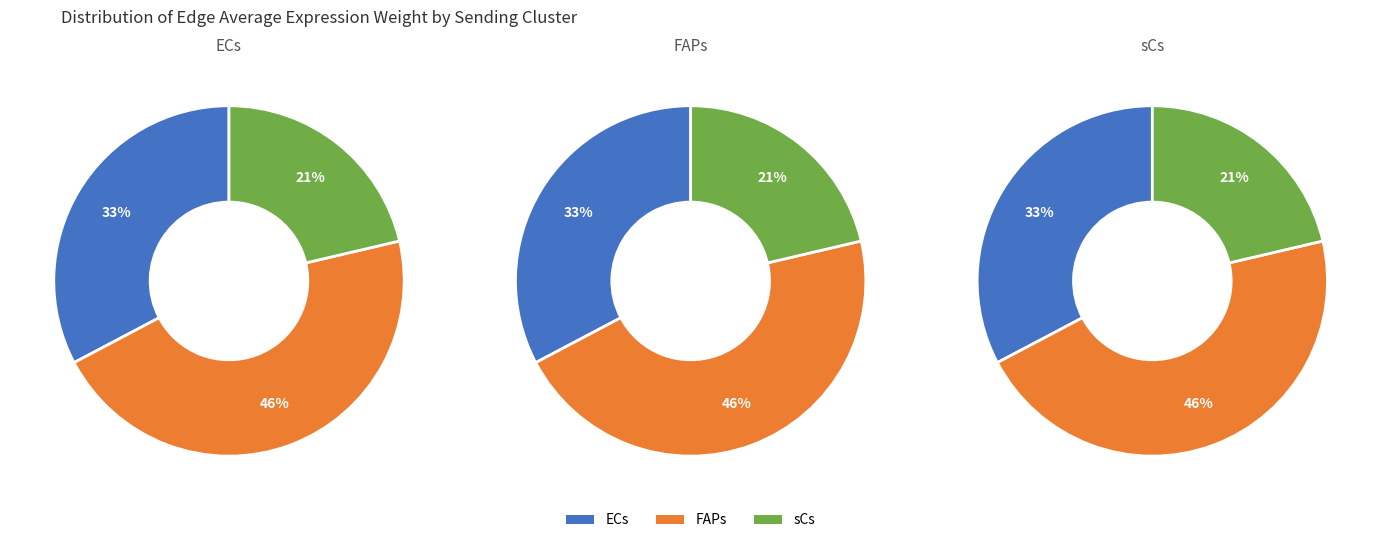

To the nearest percent, what is the average slice percentage?

33%